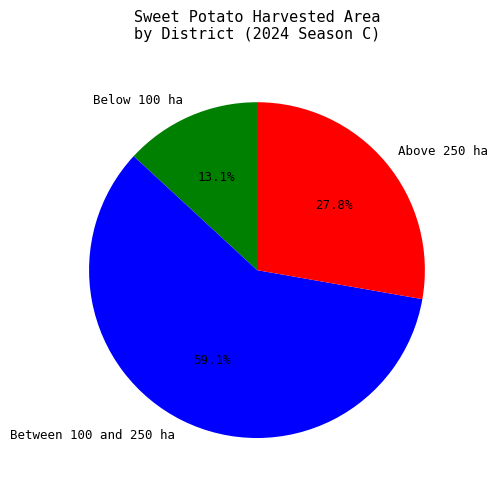

Approximately how many times larger is the value at Above 250 ha compared to Between 100 and 250 ha?

0.5